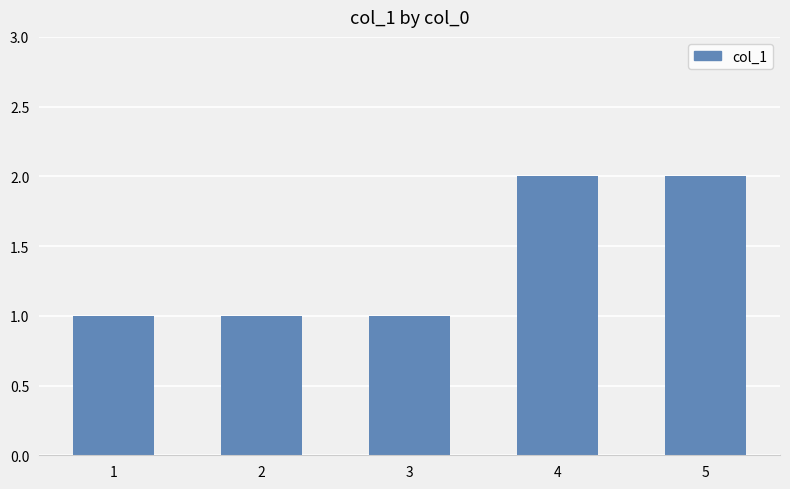

The value at 2 is 1. True or false?

True